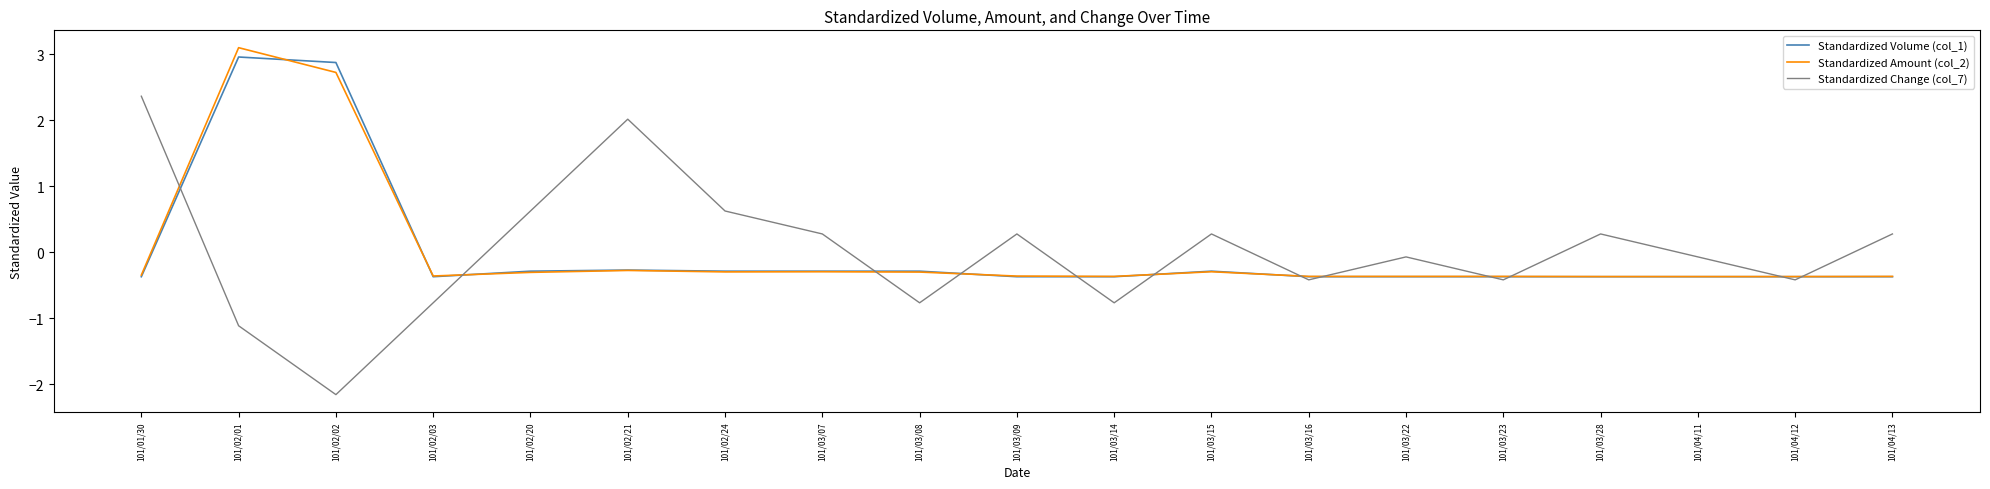

What is the difference between the second highest and minimum values in the Standardized Amount (col_2) series?

3.1